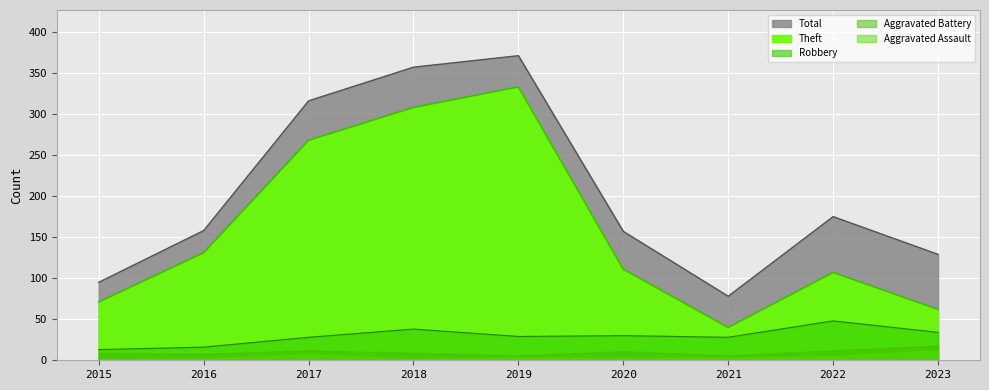

What is the approximate value of Robbery at 2020, to the nearest 10?

30